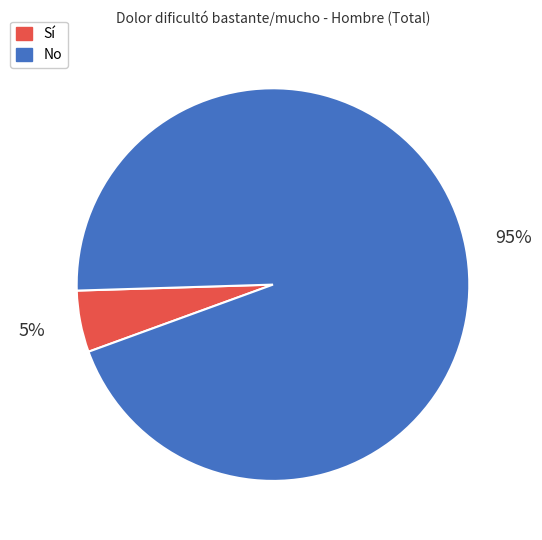

The No slice represents 99% of the pie. True or false?

False